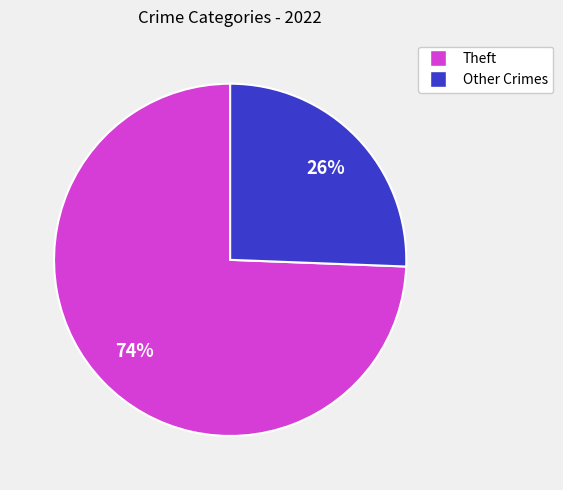

Does any single category account for the majority?

Yes